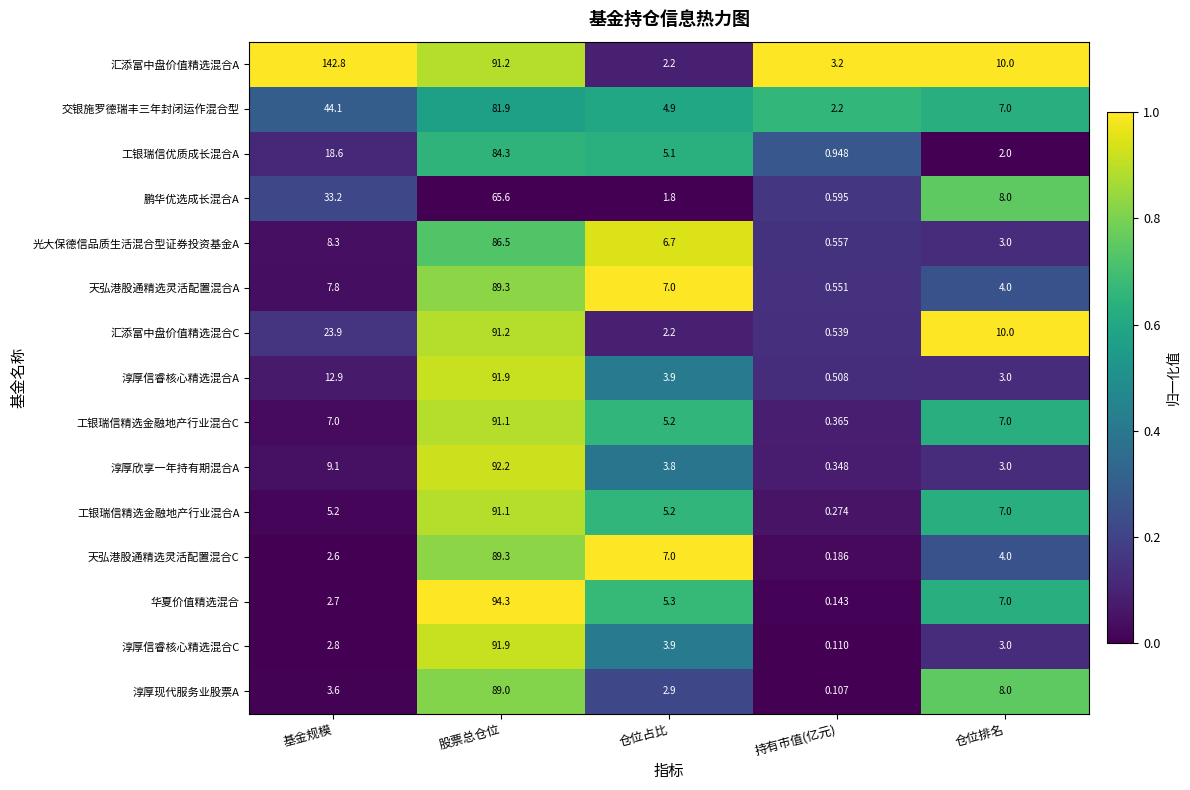

At which category does the chart reach its peak across all series?

基金规模